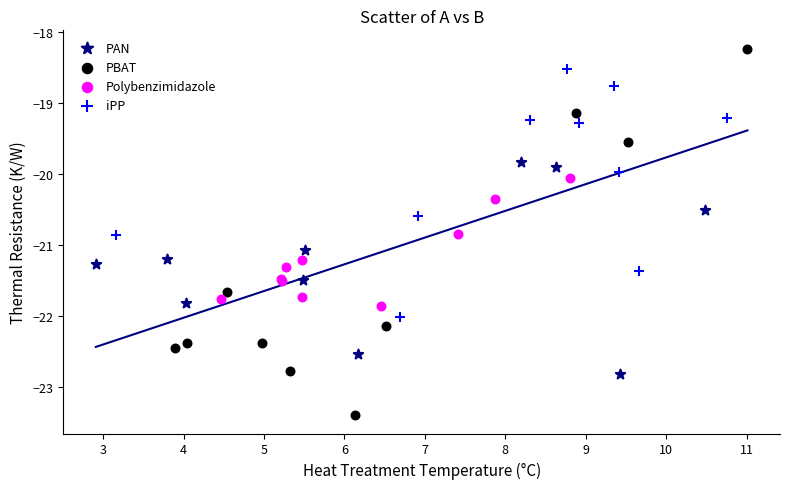

What are all the series names shown in the legend?

PAN, PBAT, Polybenzimidazole, iPP